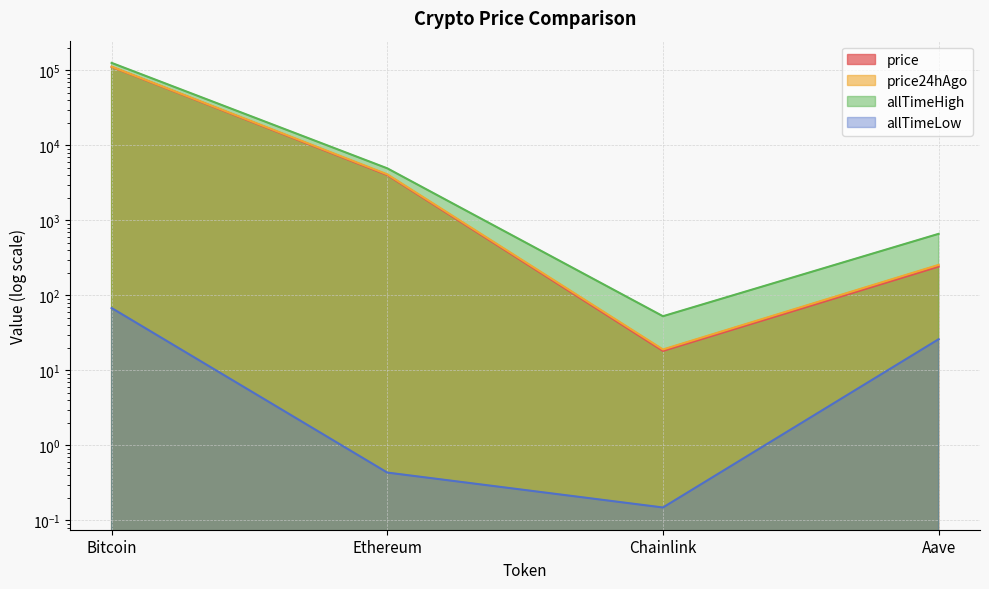

Which series has the largest range (max minus min)?

allTimeHigh